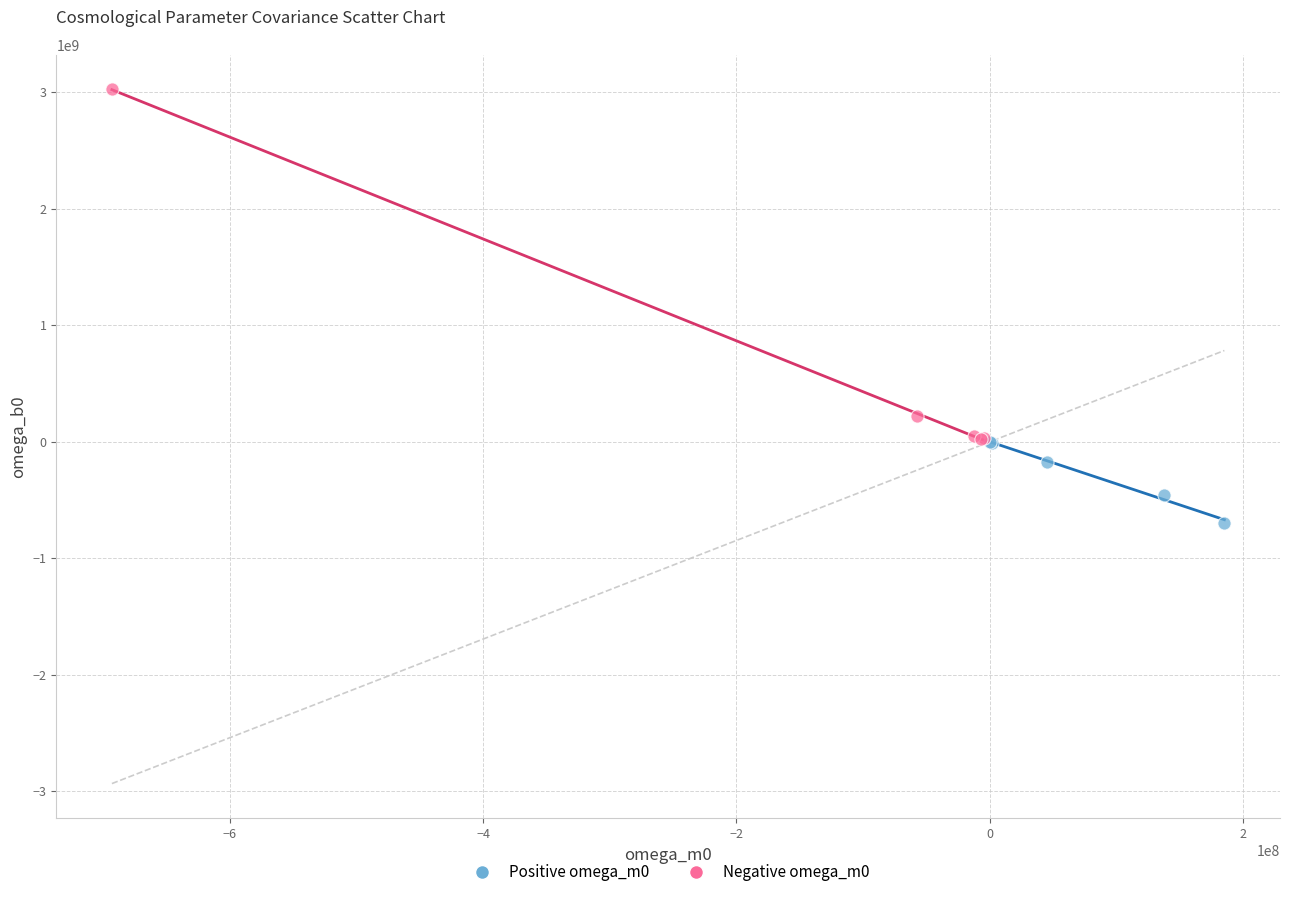

Which series reaches the minimum Y coordinate?

Positive omega_m0